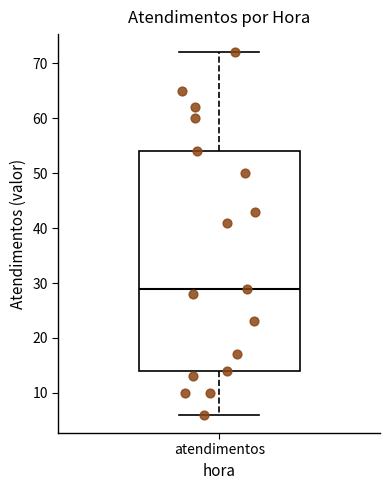

Where is the lower edge of the box for atendimentos on the y-axis? The values are not printed on the chart, so give them approximately, as read against the axis.

14